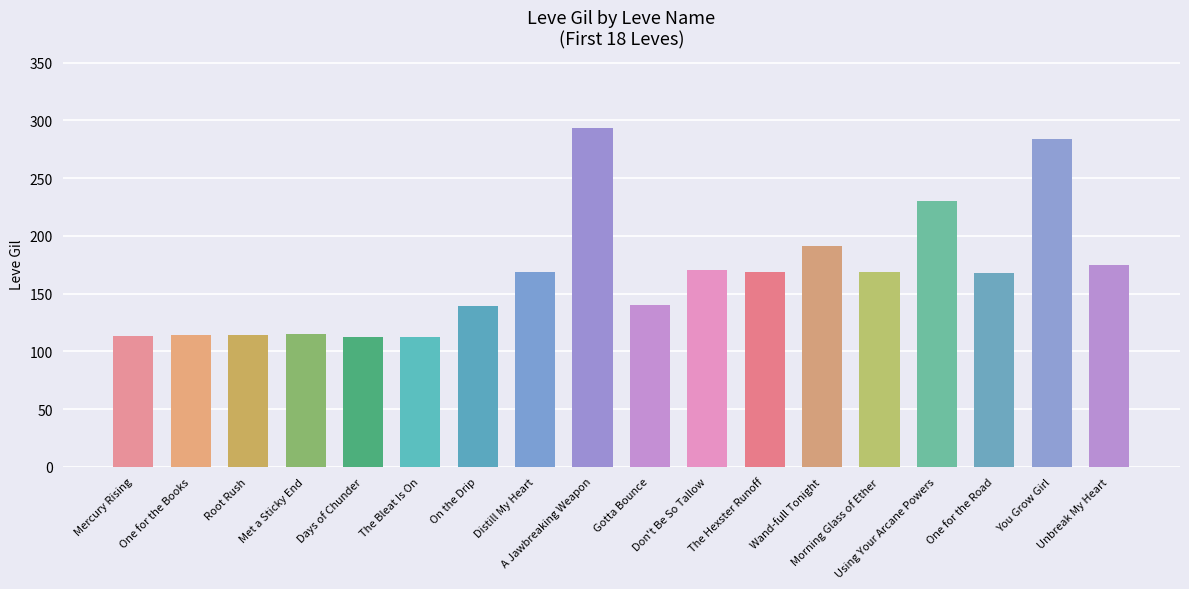

Where is the data nearest to the value 202?

Wand-full Tonight